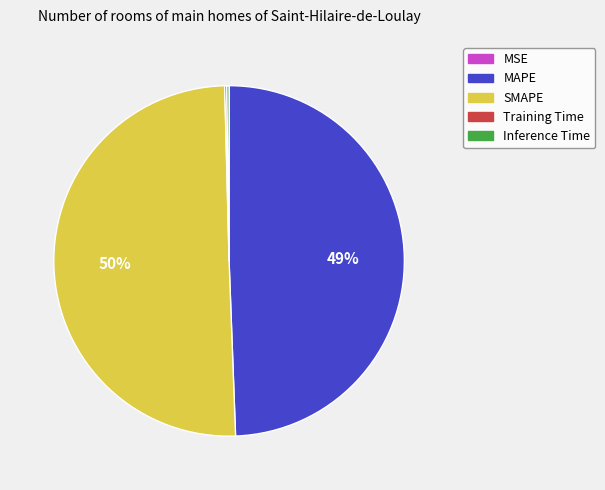

To the nearest percent, what is the average slice percentage?

20%